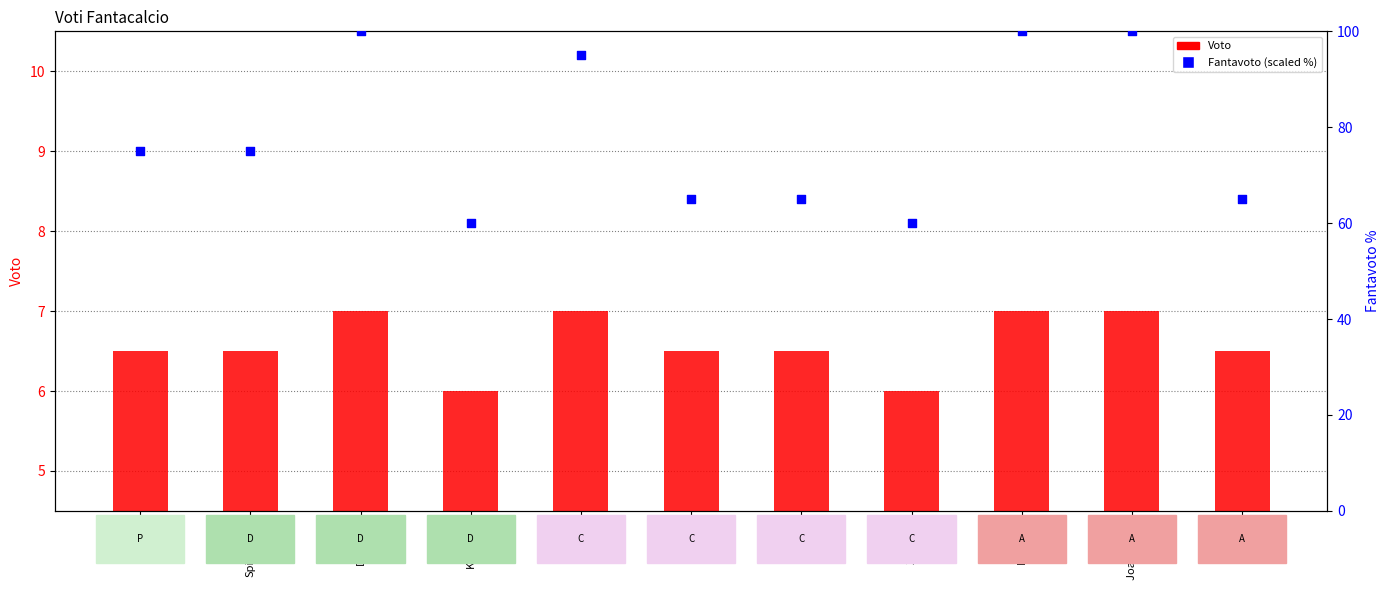

What are all the series names shown in the legend?

Voto, Fantavoto (scaled %)